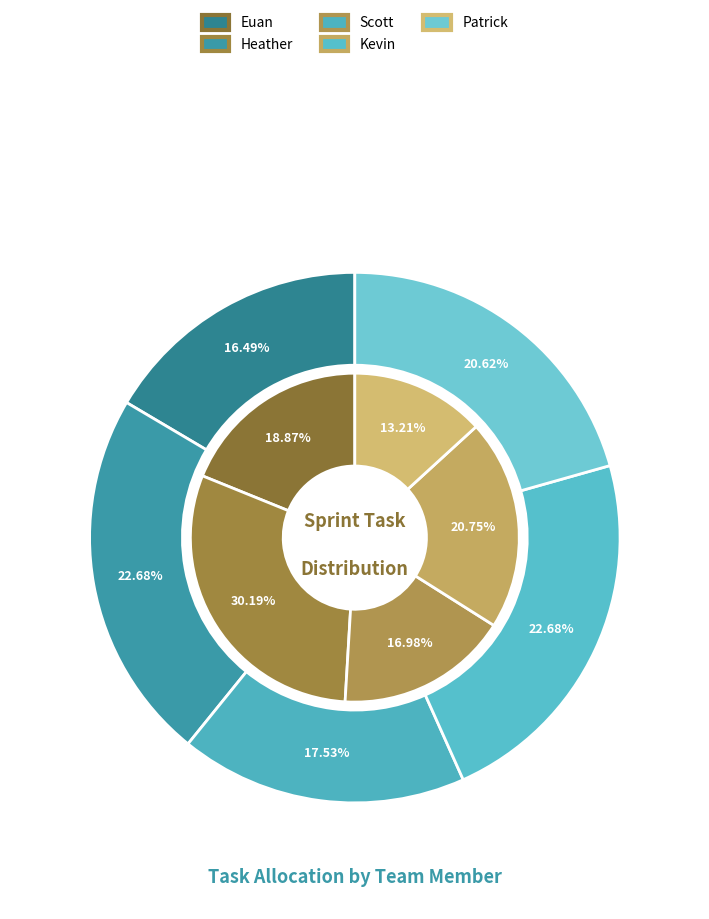

To the nearest percent, what is the combined percentage of Patrick and Euan?

35%